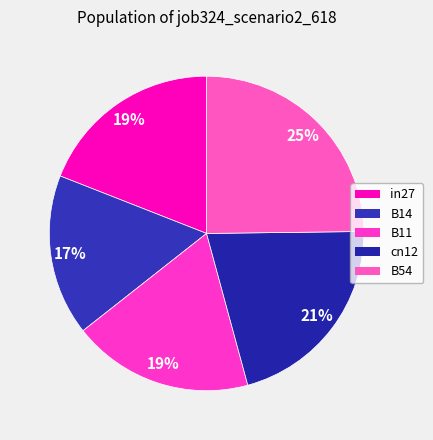

Is it true that cn12 is 34% of the pie?

False